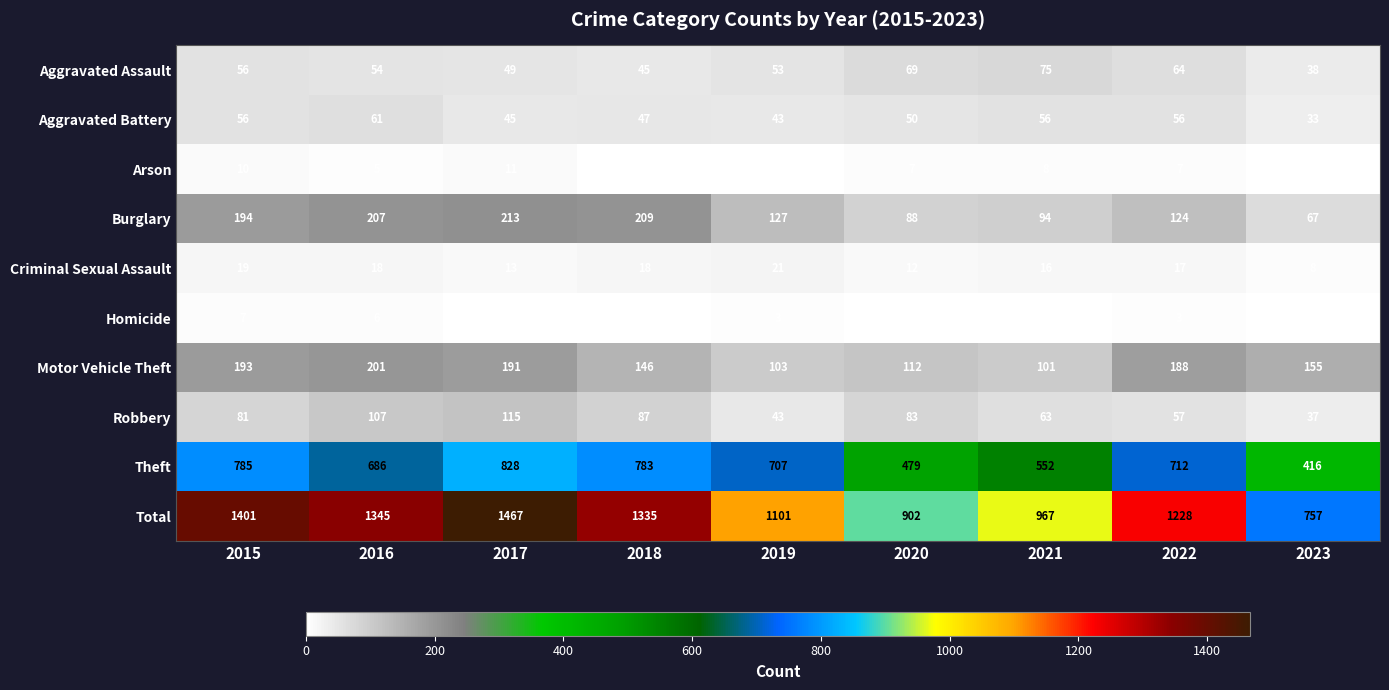

Which series has the largest total across all categories?

Total